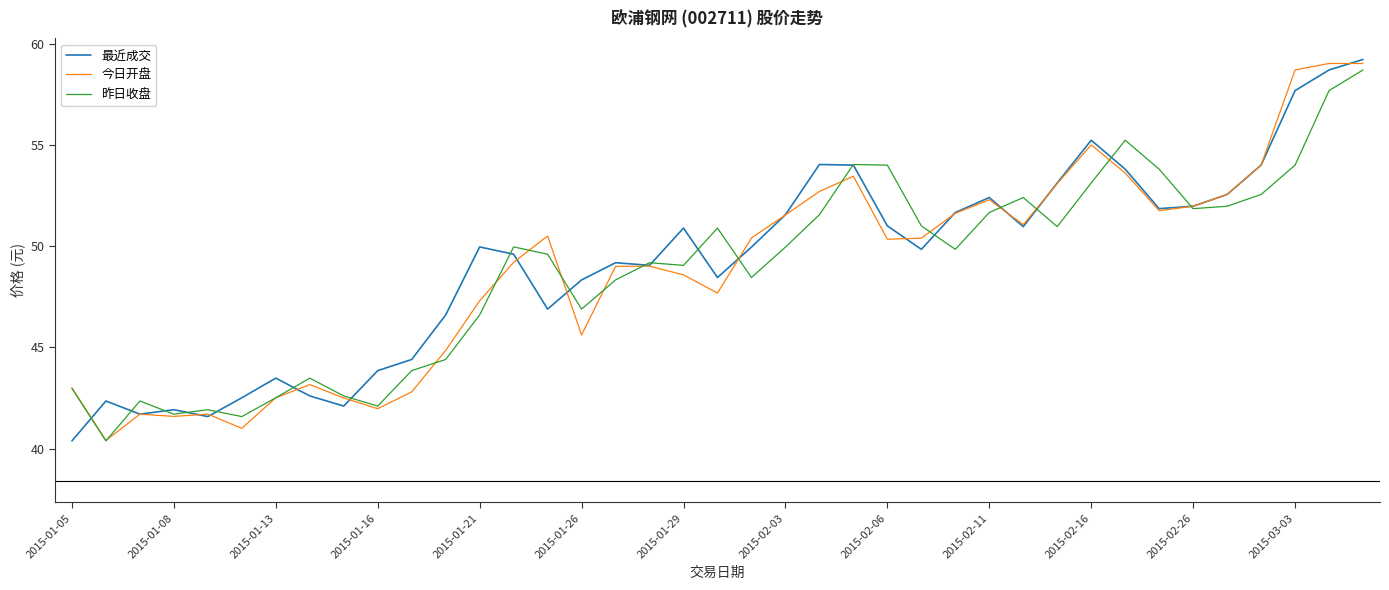

Does the chart display data point markers on the line(s)?

No